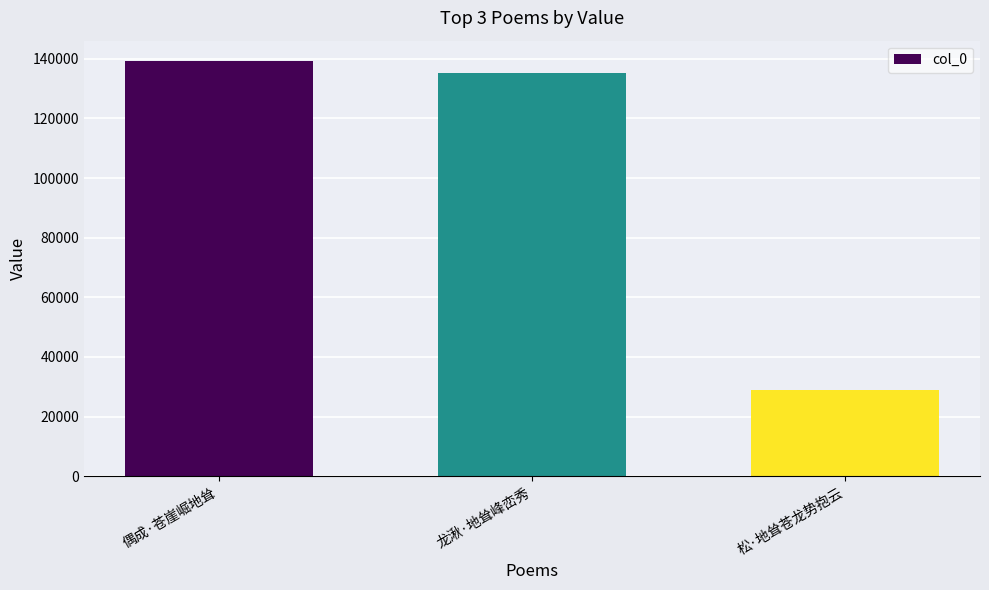

The value at 龙湫·地耸峰峦秀 is 193560. True or false?

False